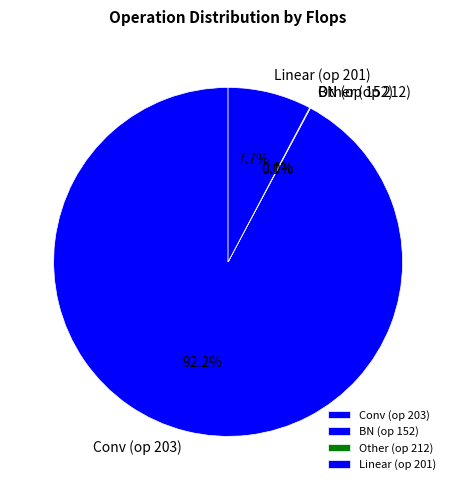

Which slice is the largest?

Conv (op 203)